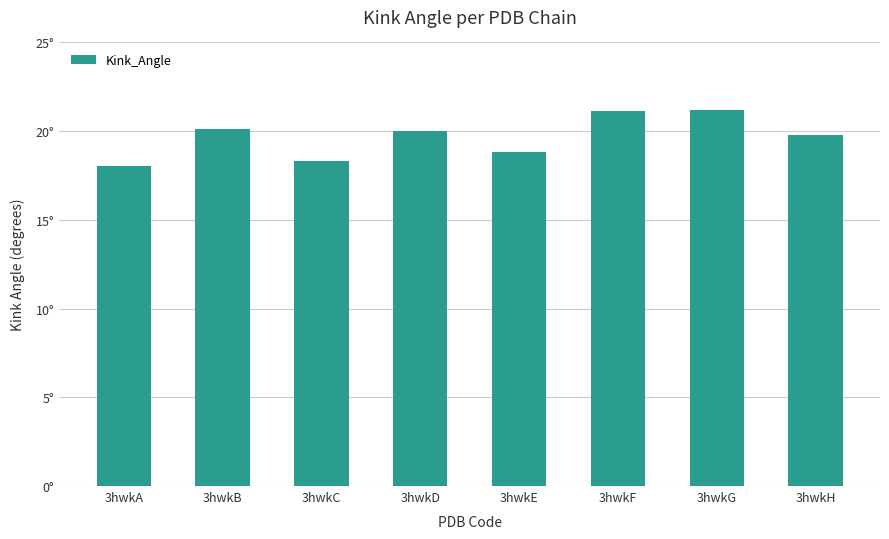

Between 3hwkG and 3hwkB, which is larger?

3hwkG